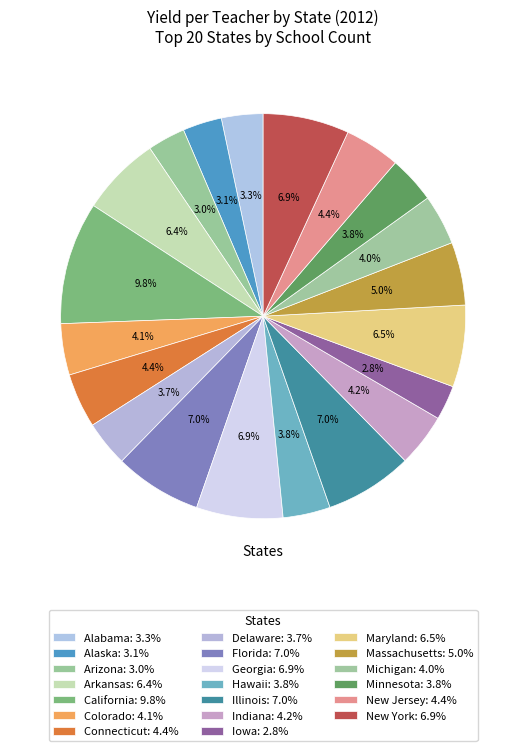

How many segments does this pie chart have?

20